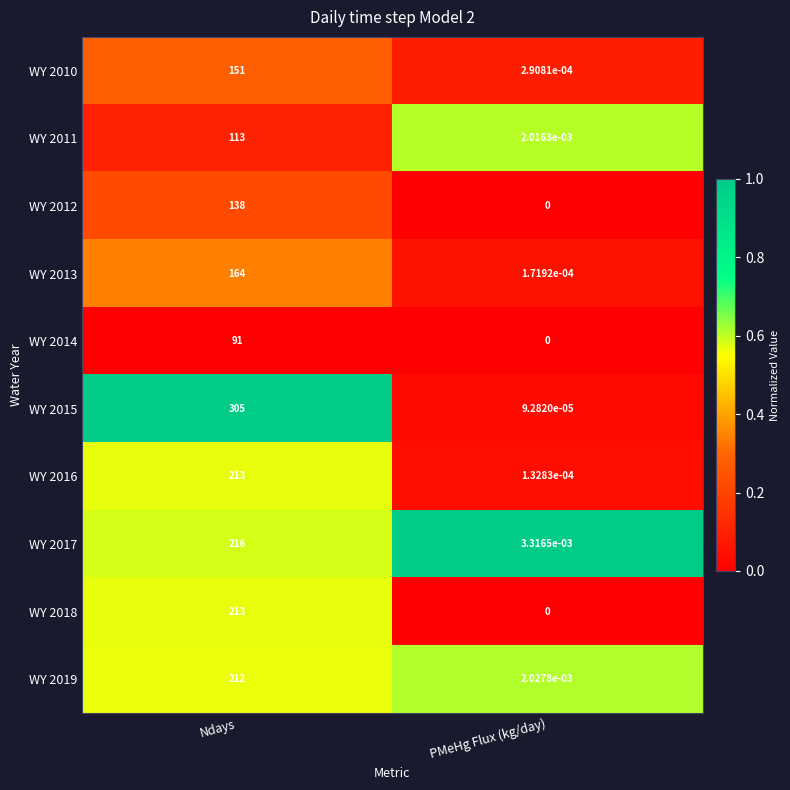

Which series has the widest spread of values?

WY 2015